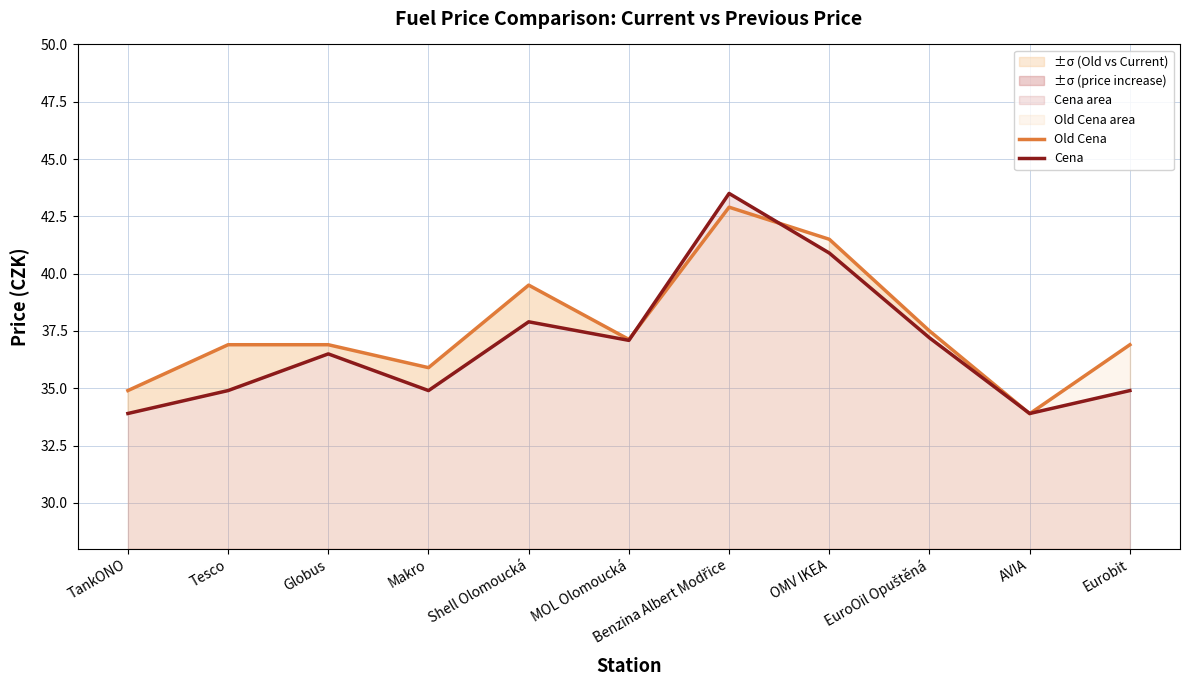

Which series has the largest total across all categories?

Old Cena